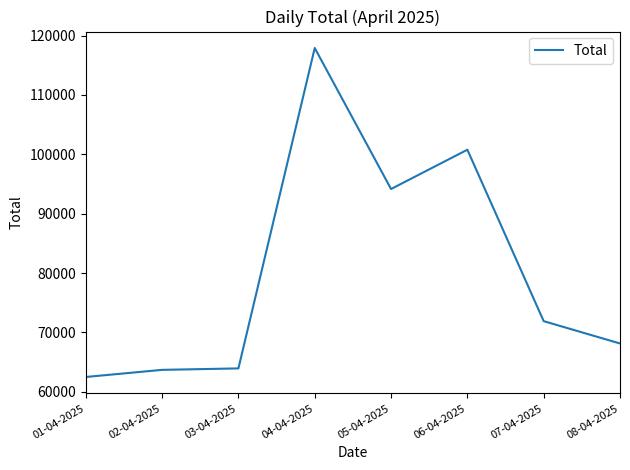

The value at 06-04-2025 is 143748. True or false?

False